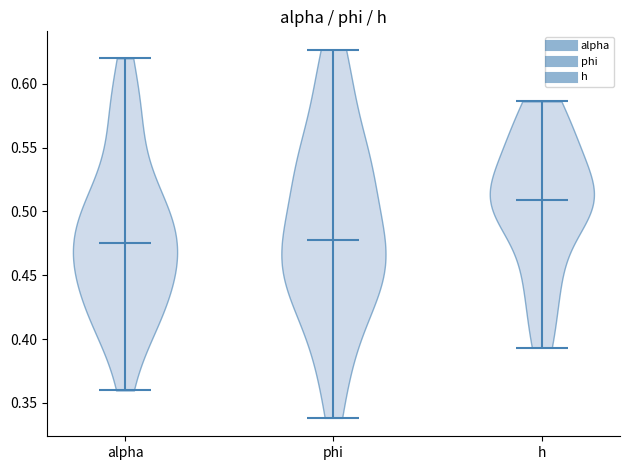

Where does the median line of the violin for h sit on the y-axis? The values are not printed on the chart, so give them approximately, as read against the axis.

0.510